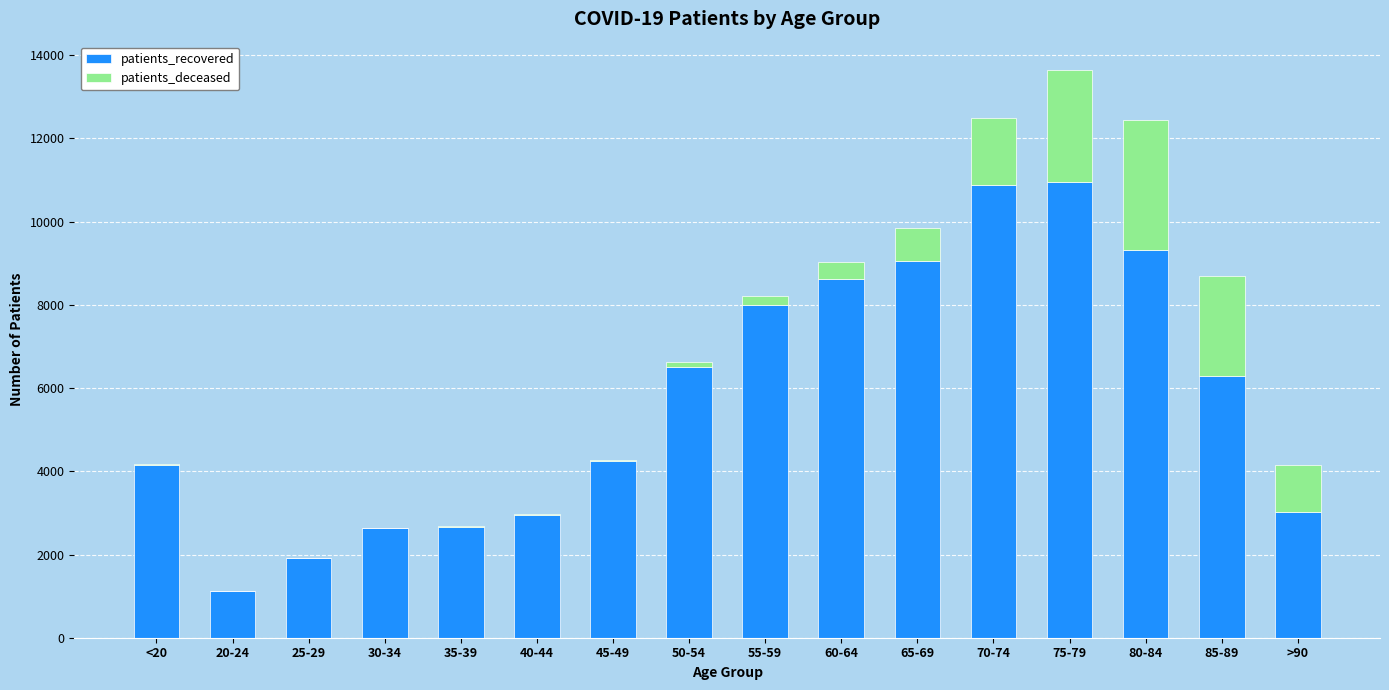

At which category is the sum across all series the highest?

75-79